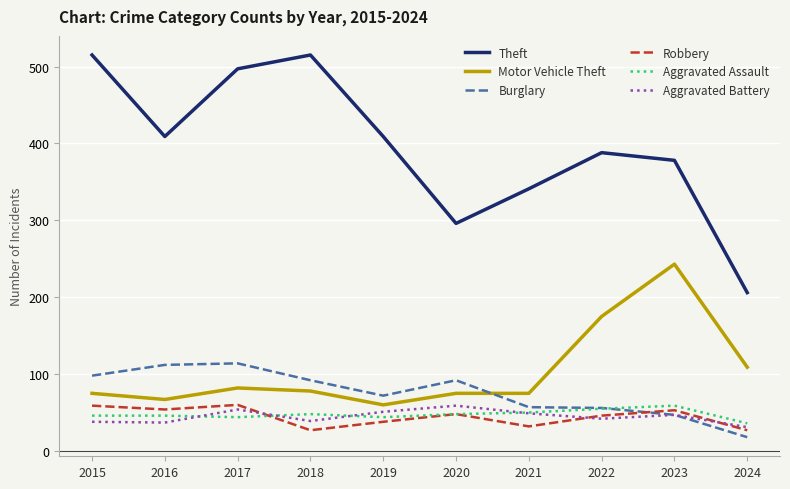

What is the difference between the highest and lowest values at 2020?

248